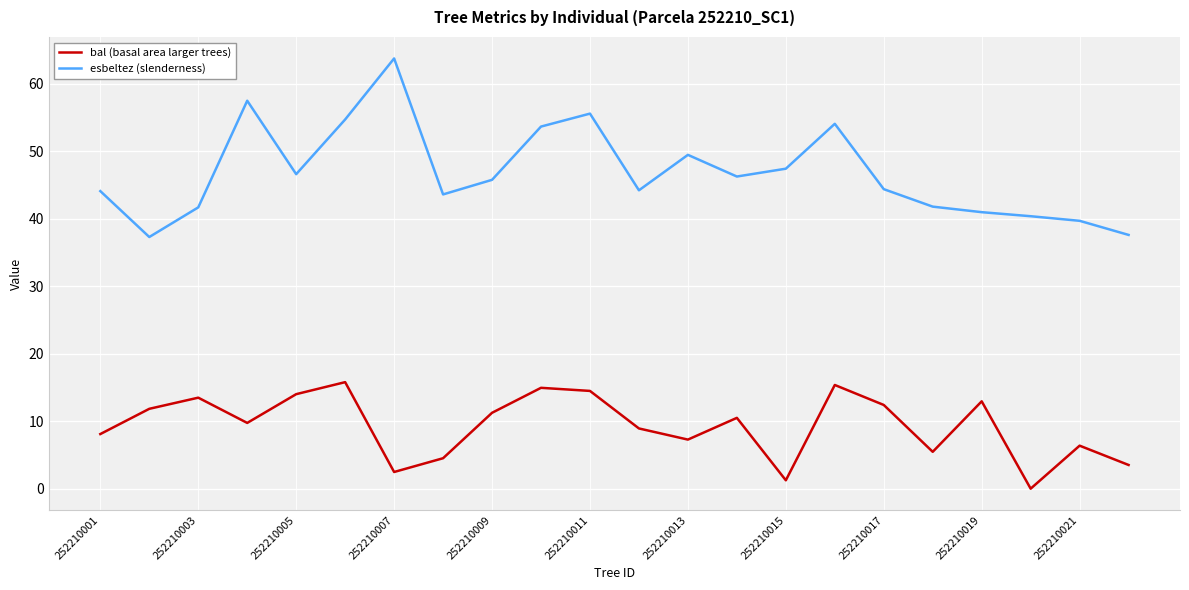

What are all the series names shown in the legend?

bal (basal area larger trees), esbeltez (slenderness)